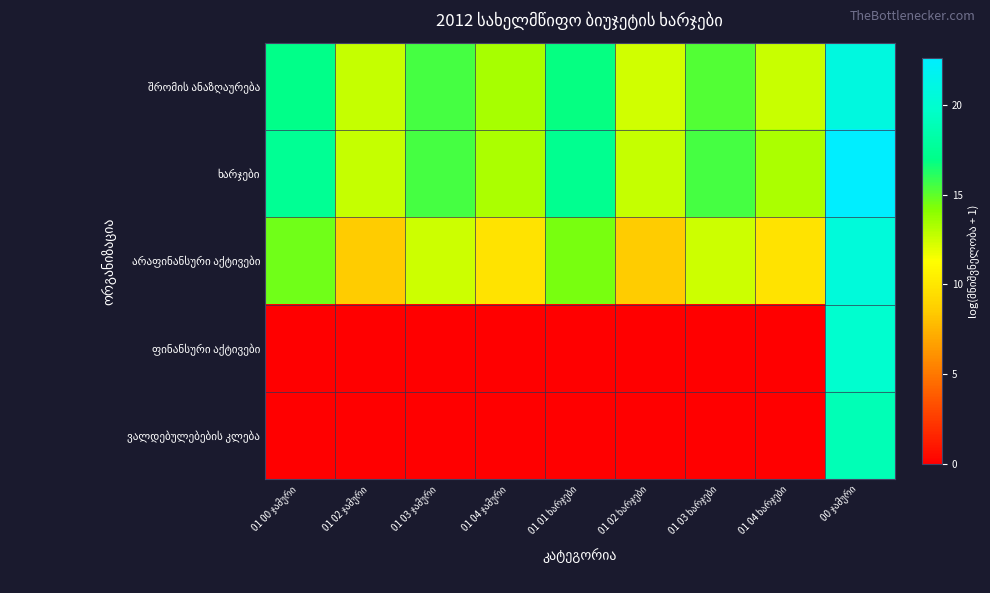

What is the difference between the არაფინანსური აქტივები values at 01 01 ხარჯები and 01 02 ჯამური?

6.0